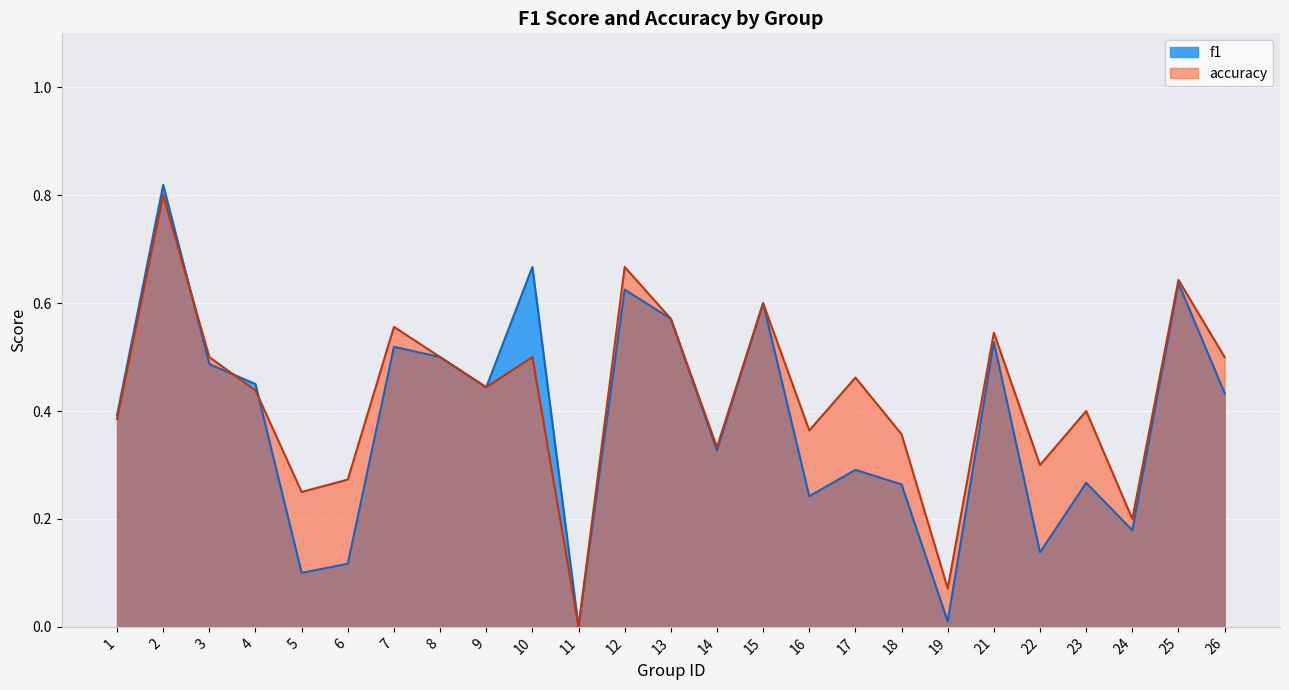

At which category does f1 reach its first local peak?

2